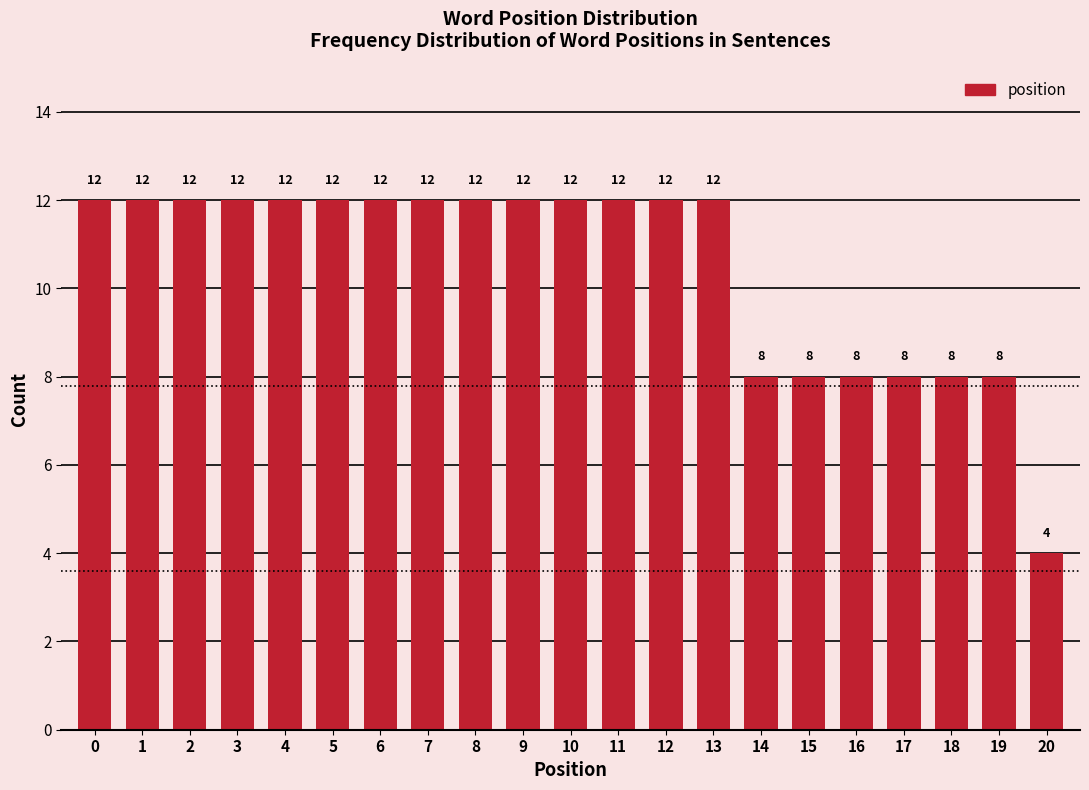

Reading left to right, list all the values displayed in this chart.

12	12	12	12	12	12	12	12	12	12	12	12	12	12	8	8	8	8	8	8	4